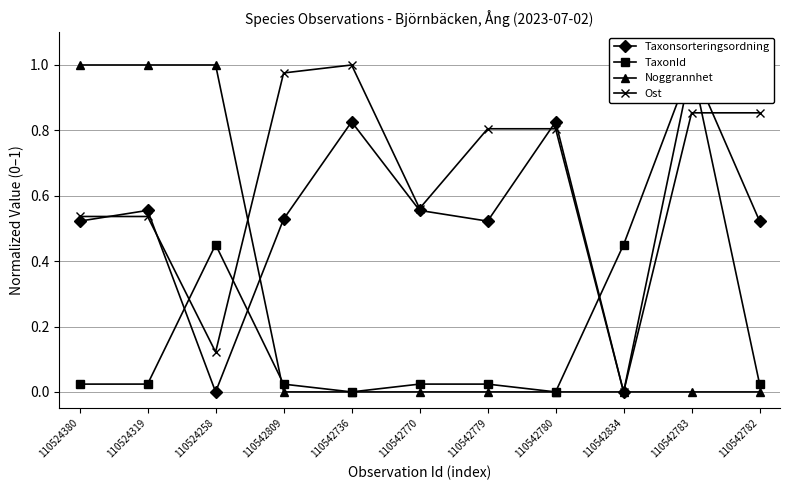

How many distinct data groups are displayed?

4